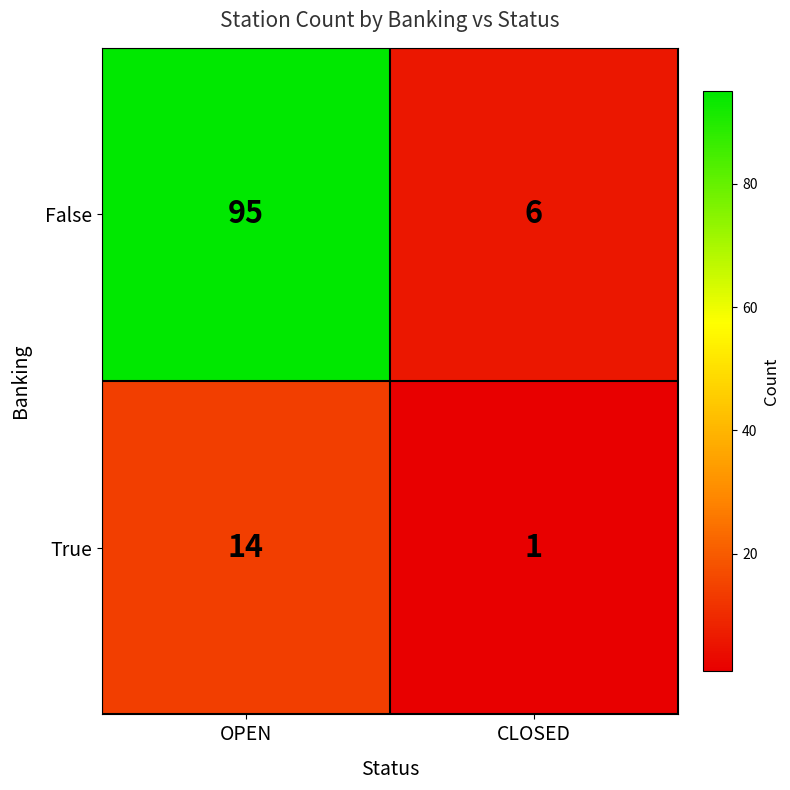

Which category has the lowest value across all series?

CLOSED